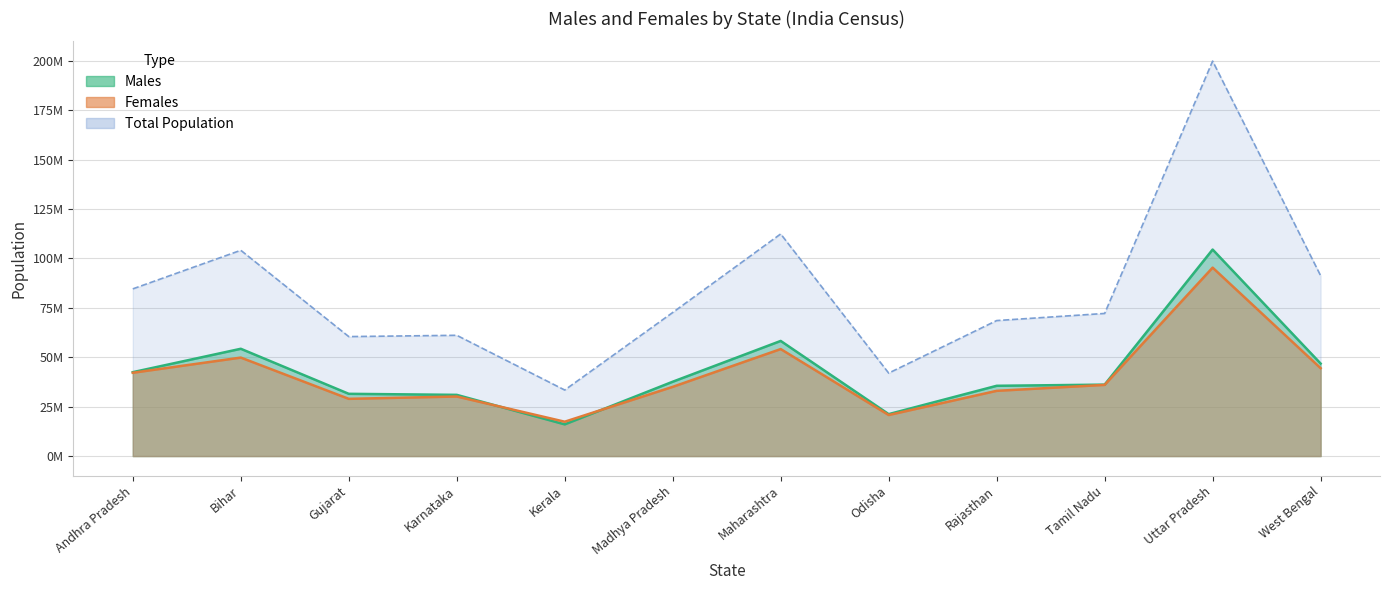

Does the chart have visible grid lines?

Yes